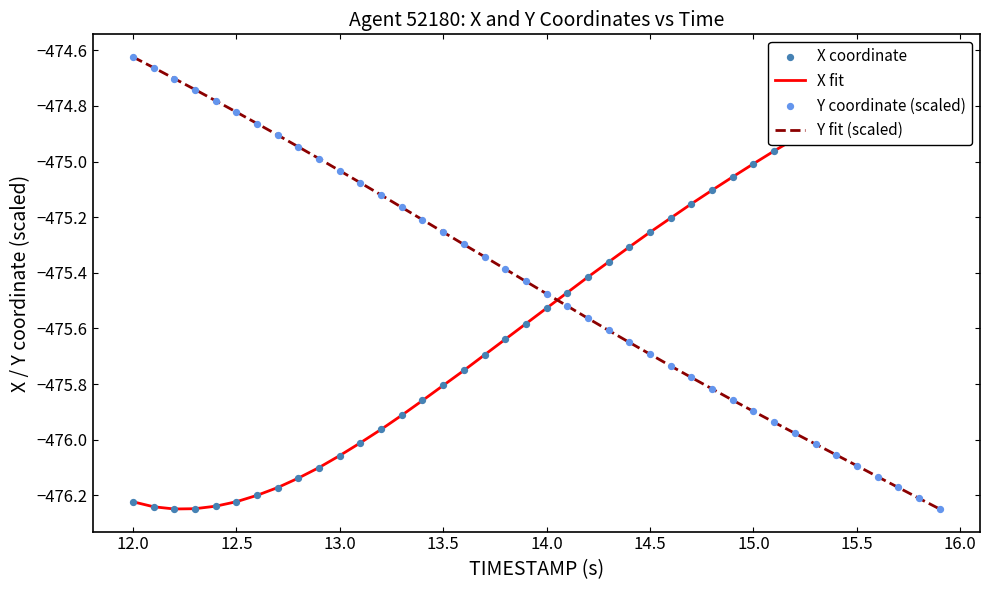

At how many categories does at least one series exceed -475?

19